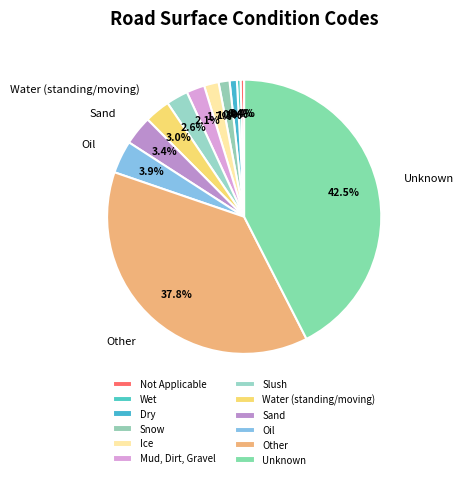

Count the number of slices in the pie.

12